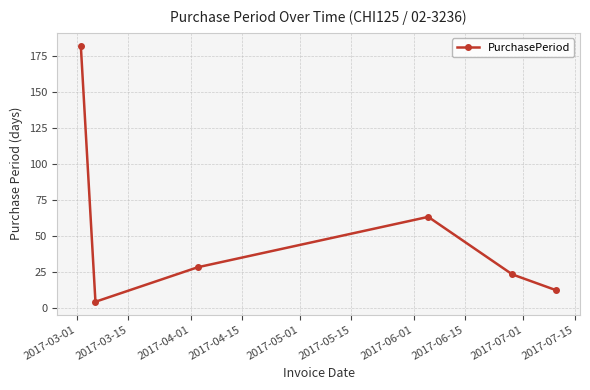

How many interior local valleys (lower than both neighbors) does the data have?

1